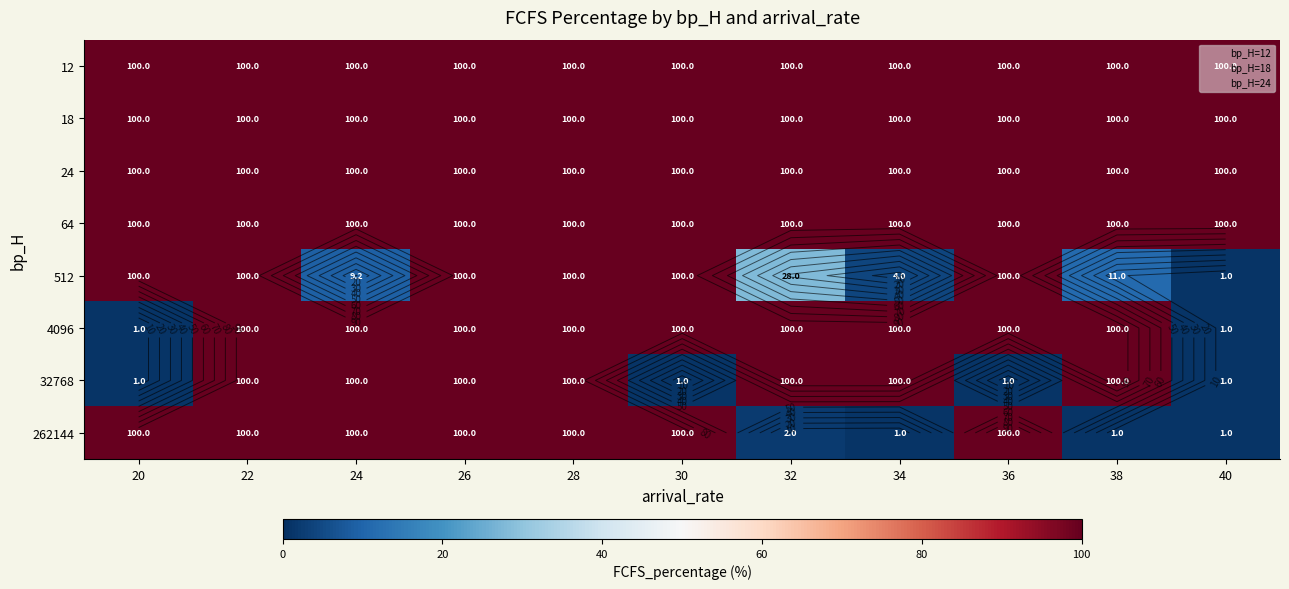

Is it true that 32768 equals 0.4 at 40?

False